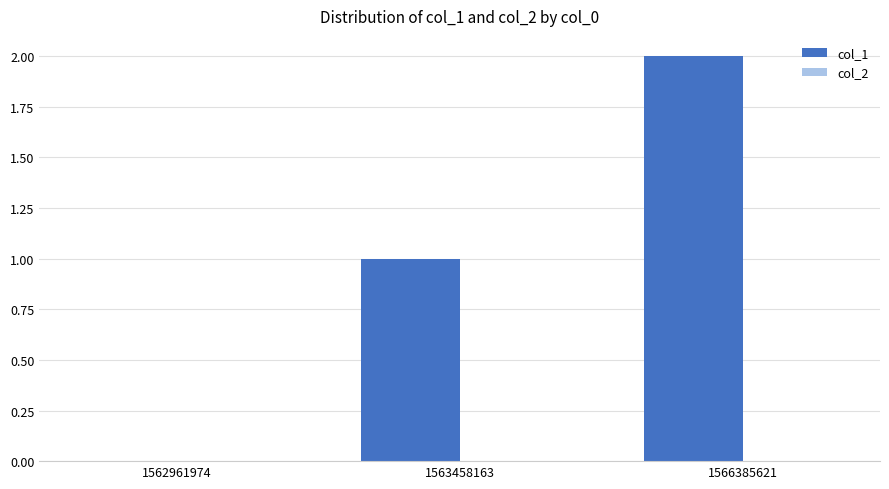

At which category does the chart reach its peak across all series?

1566385621